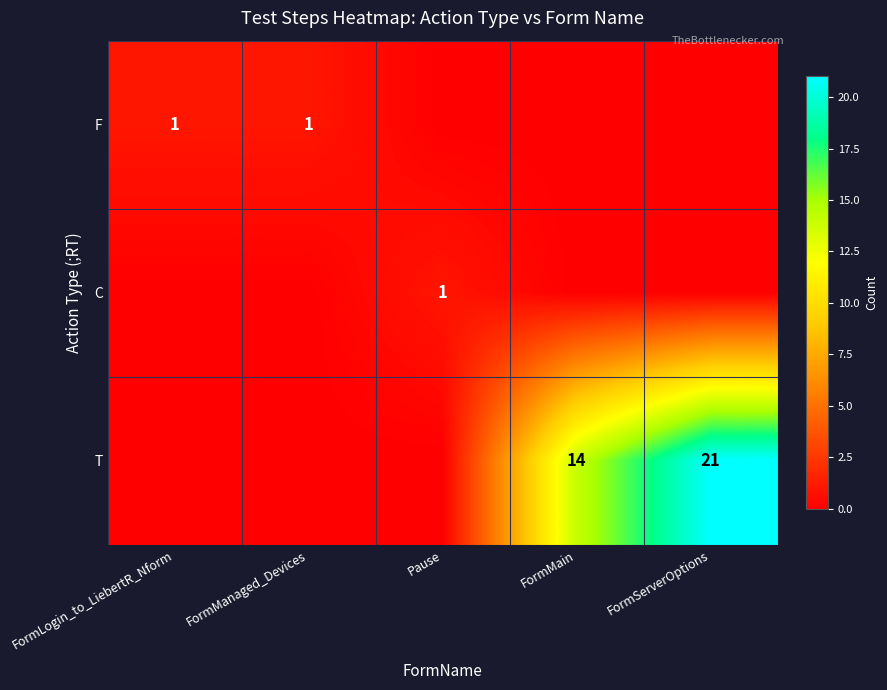

Is it true that F equals 1 at FormLogin_to_LiebertR_Nform?

True